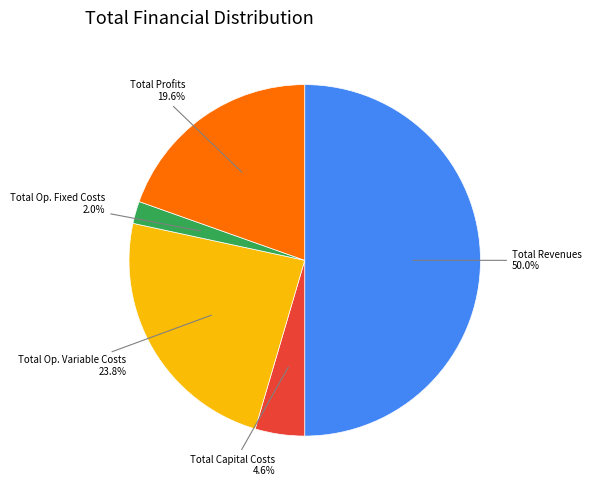

Count the number of slices in the pie.

5